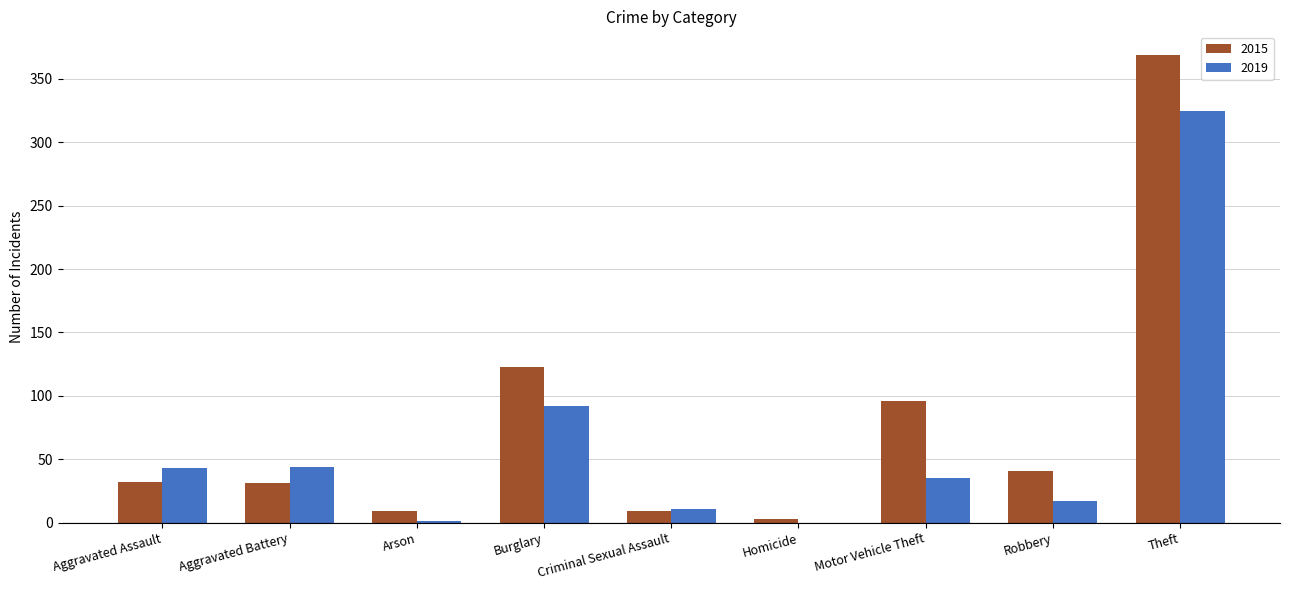

True or false: 2015 has a value of 41 at Robbery.

True